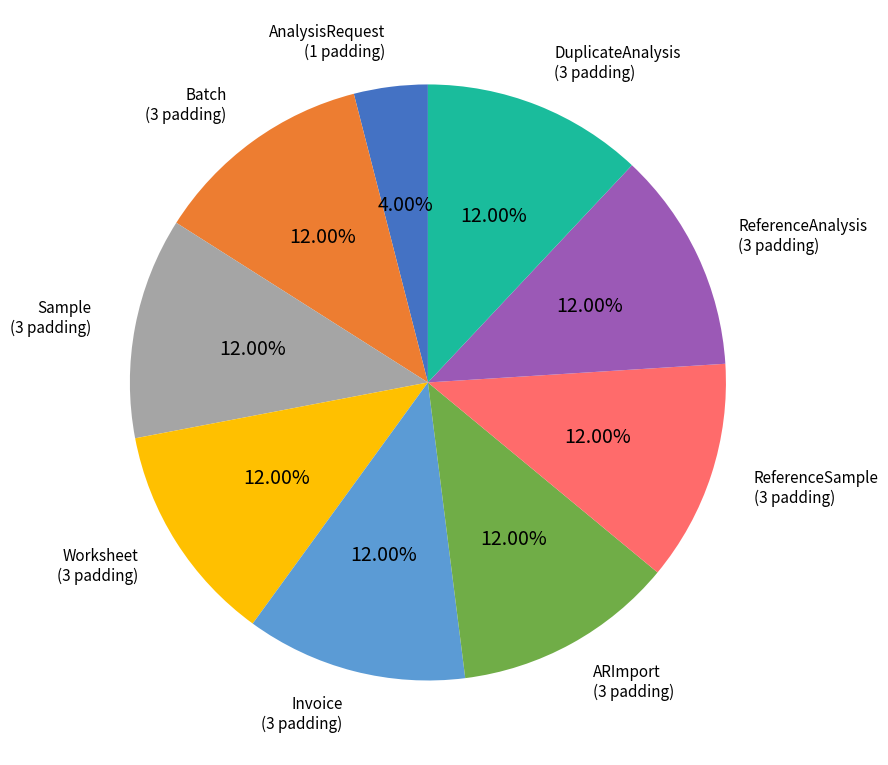

Which slice is the smallest?

AnalysisRequest